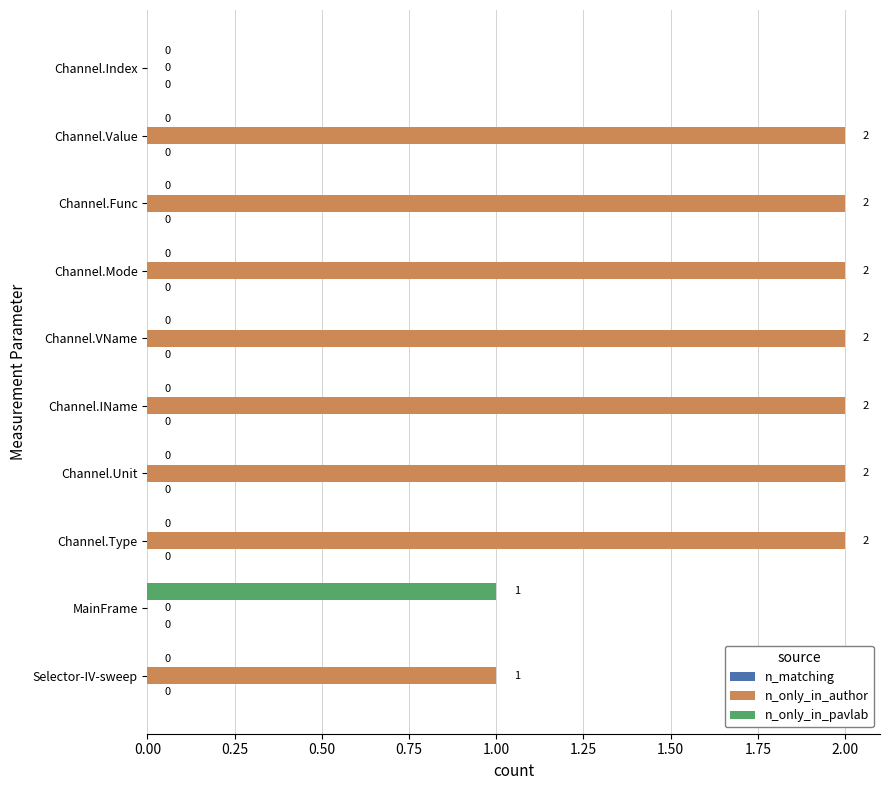

Is it true that n_only_in_pavlab equals 0 at Channel.IName?

True